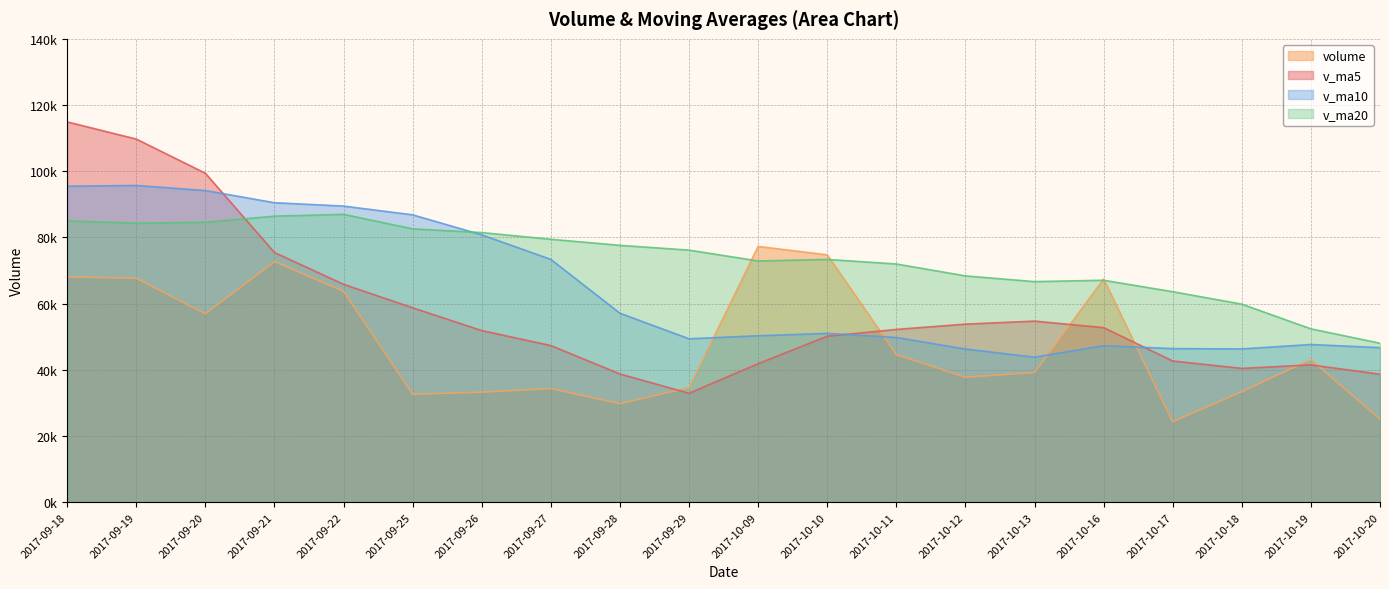

The volume series shows 33405.1 at 2017-10-18. True or false?

True